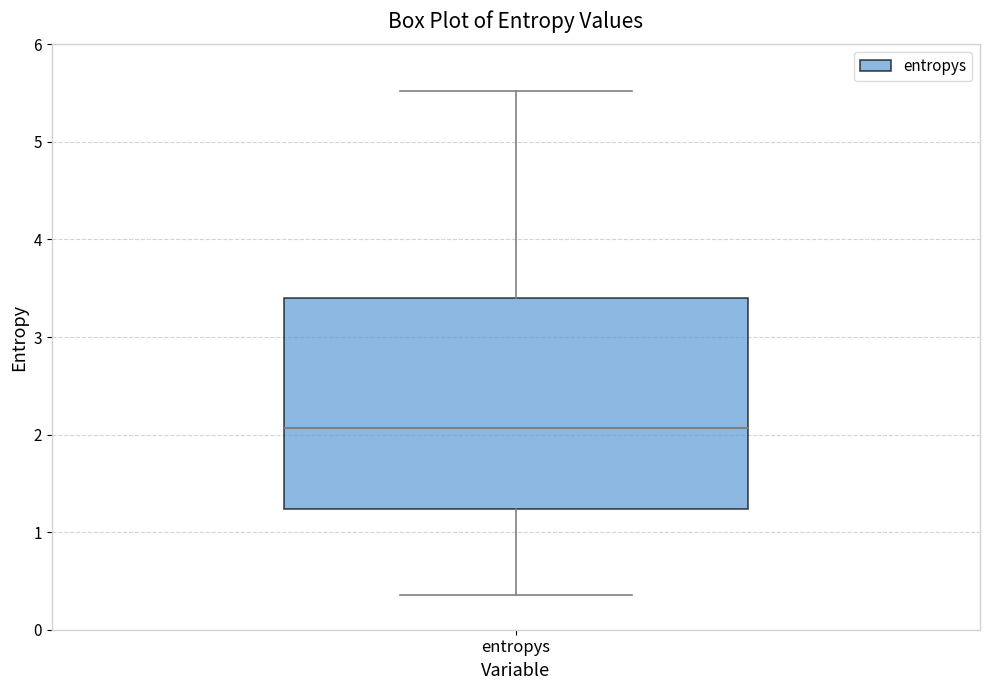

Transcribe this box plot: give where the median line is, the range the box spans, and where the two whiskers end, as read against the y-axis. The values are not printed on the chart, so give them approximately, as read against the axis.

median 2.1, box 1.2 to 3.4, whiskers 0.4 to 5.5